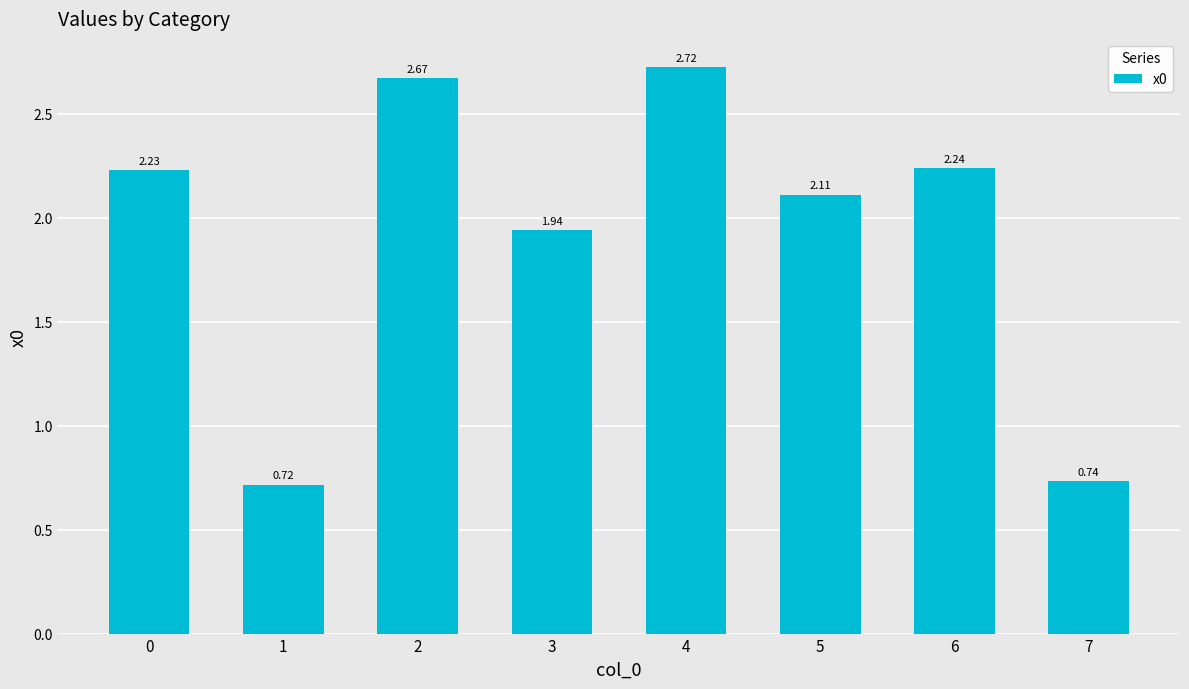

What is the difference between the maximum and second lowest values?

2.0